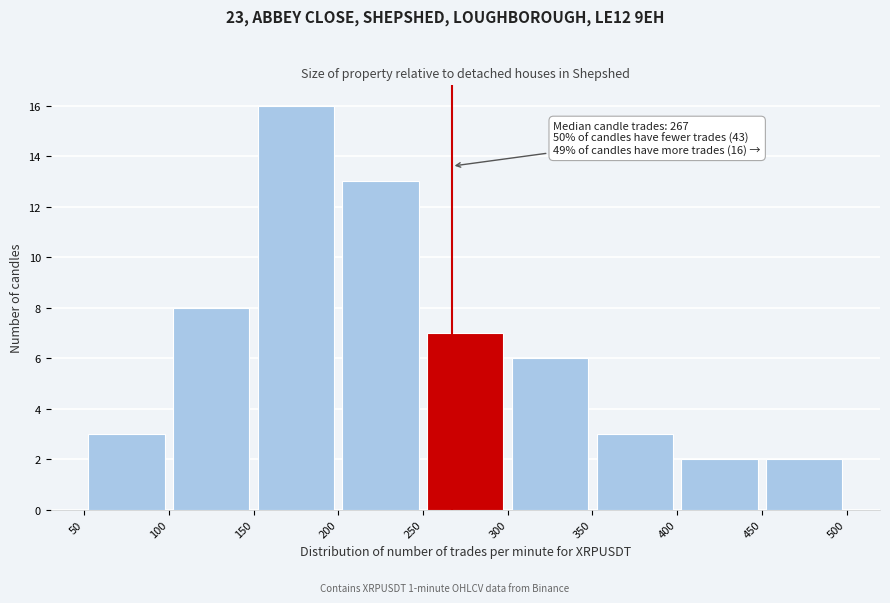

Which range on the x-axis has the tallest bar?

150 to 200